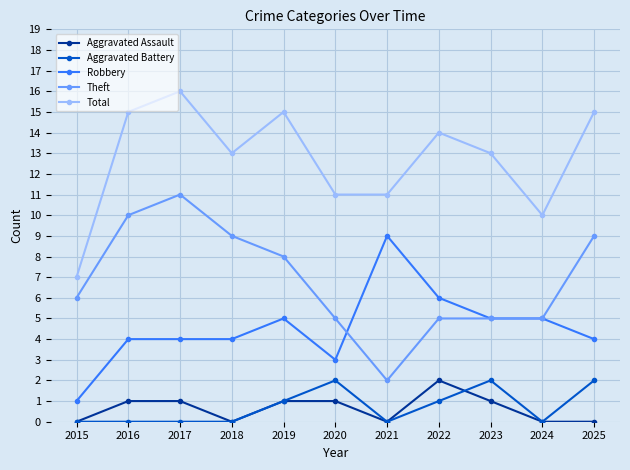

Reading right to left, list all the values displayed in this chart.

Aggravated Assault: 2025=0	2024=0	2023=1	2022=2	2021=0	2020=1	2019=1	2018=0	2017=1	2016=1	2015=0
Aggravated Battery: 2025=2	2024=0	2023=2	2022=1	2021=0	2020=2	2019=1	2018=0	2017=0	2016=0	2015=0
Robbery: 2025=4	2024=5	2023=5	2022=6	2021=9	2020=3	2019=5	2018=4	2017=4	2016=4	2015=1
Theft: 2025=9	2024=5	2023=5	2022=5	2021=2	2020=5	2019=8	2018=9	2017=11	2016=10	2015=6
Total: 2025=15	2024=10	2023=13	2022=14	2021=11	2020=11	2019=15	2018=13	2017=16	2016=15	2015=7